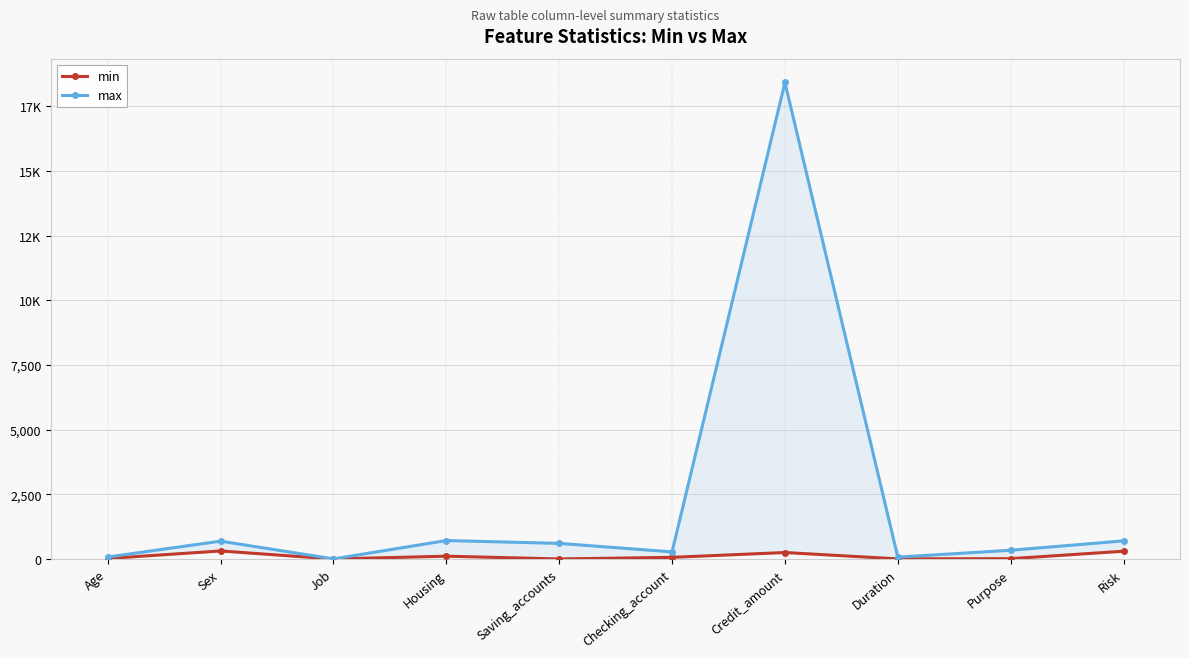

Where is the first local minimum for max?

Job